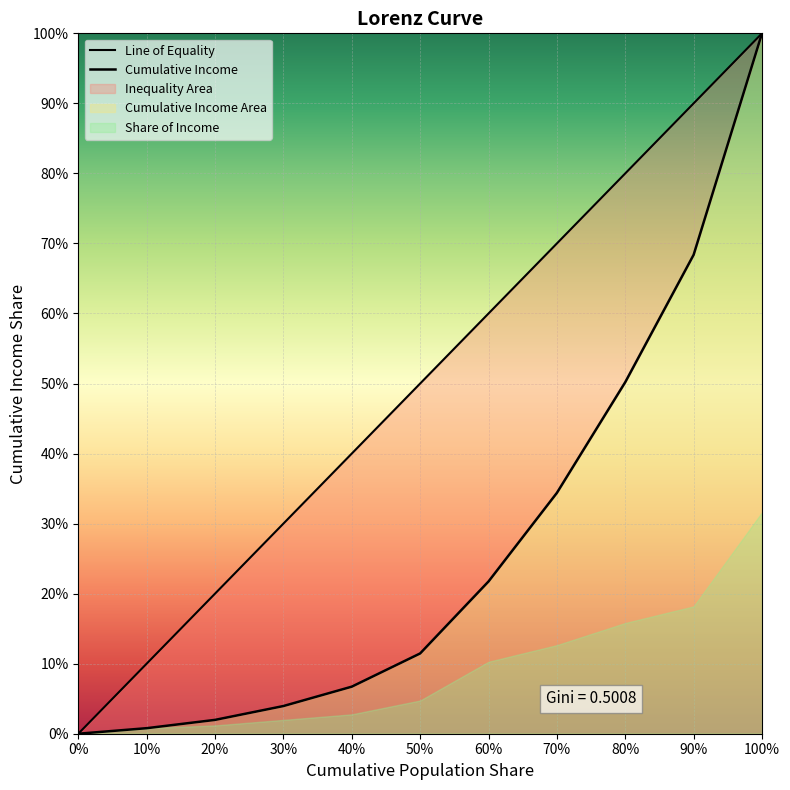

What is the total value across all series at 1?

0.1